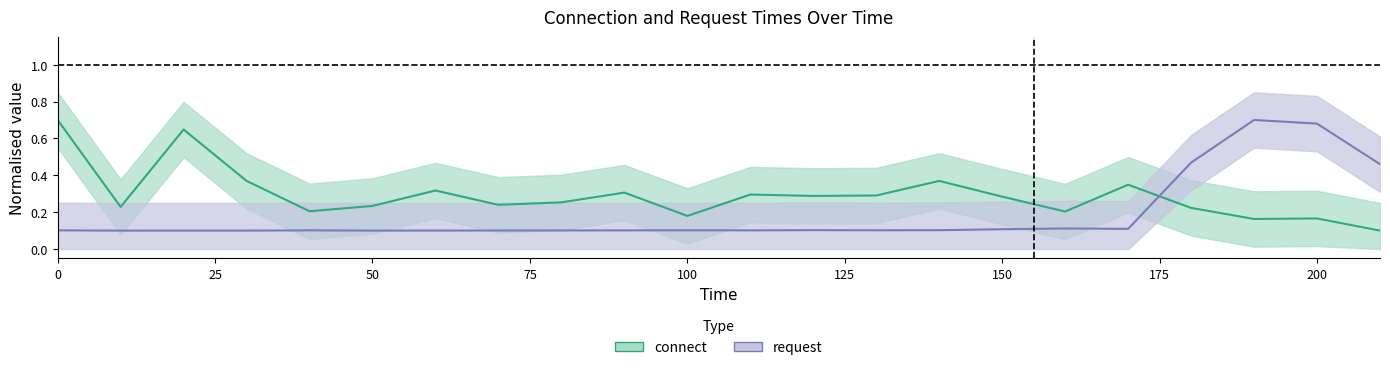

Where is request nearest to the value 0?

10